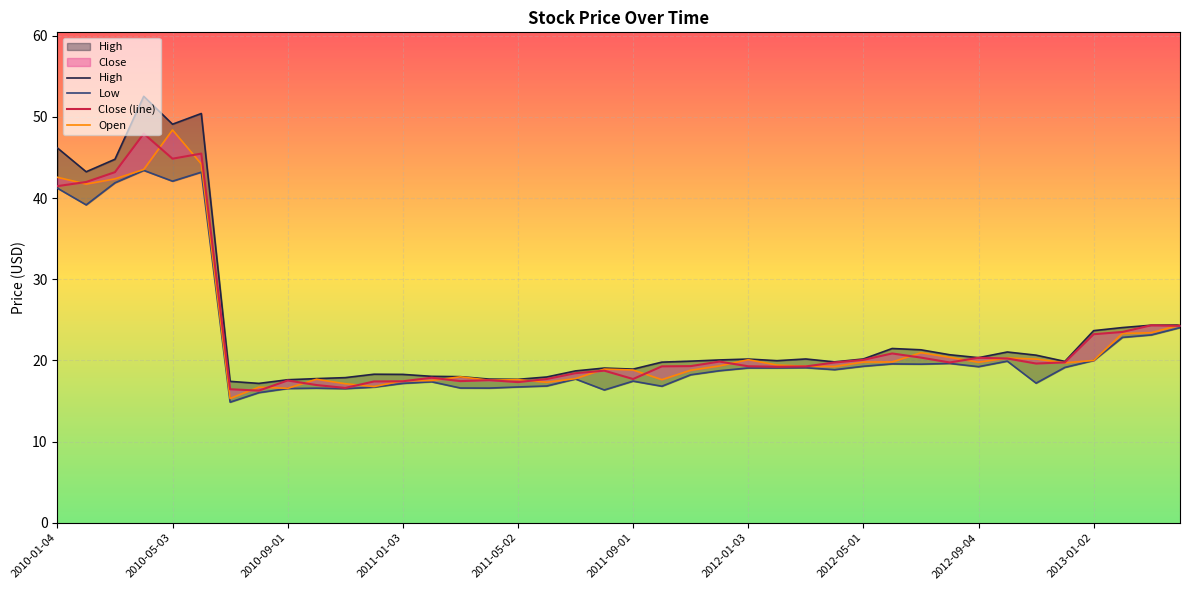

Between 2013-04-01 and 2011-04-01, which series saw the biggest shift?

Low